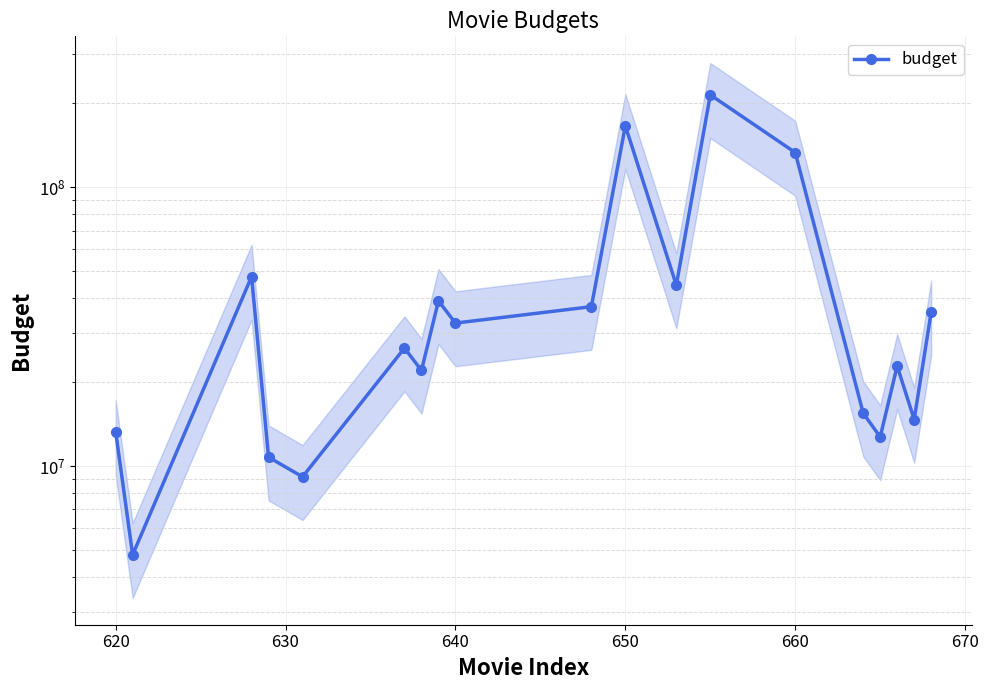

Does the chart display data point markers on the line(s)?

Yes